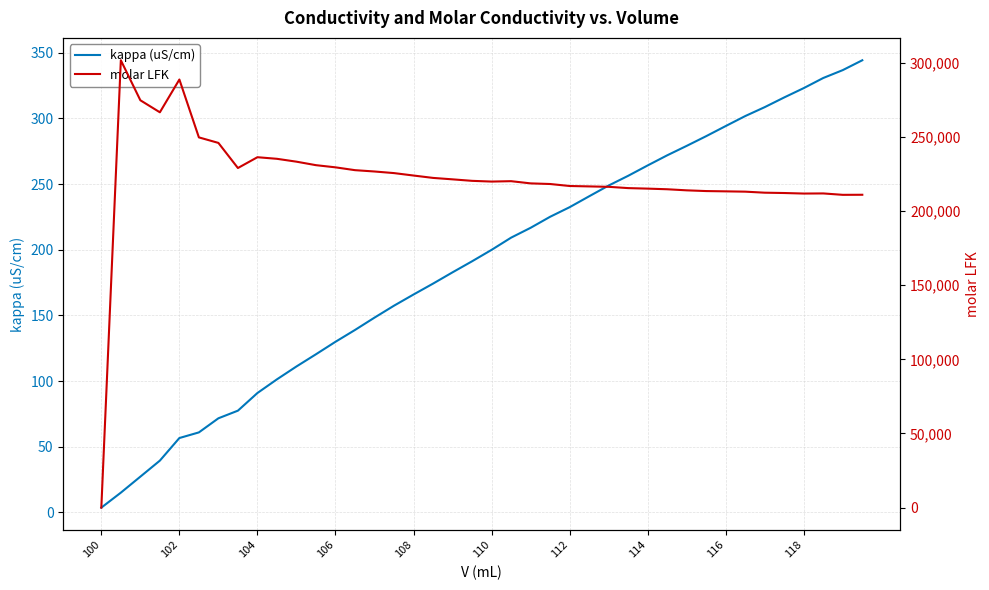

The kappa (uS/cm) series shows 90.9 at 104. True or false?

True